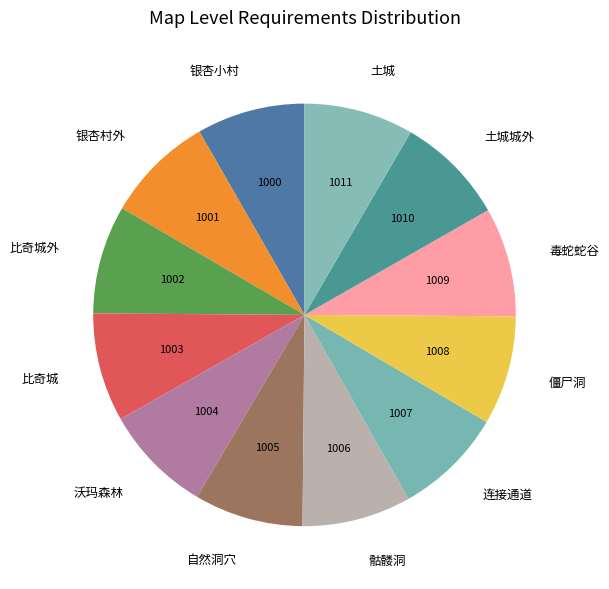

Approximately how many times larger is the value at 连接通道 compared to 银杏村外?

1.0